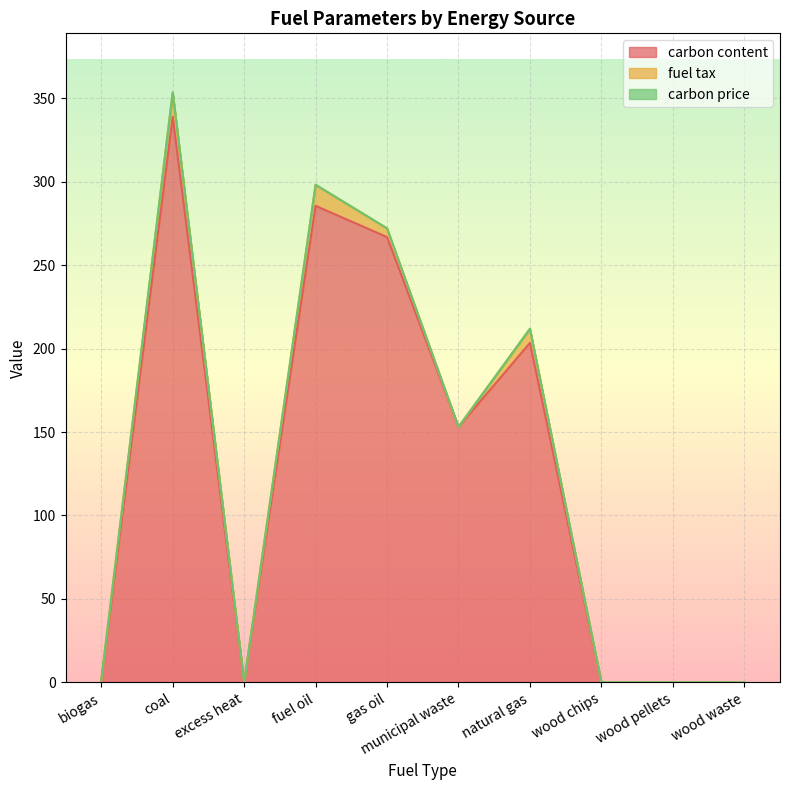

Which series has the largest range (max minus min)?

carbon content